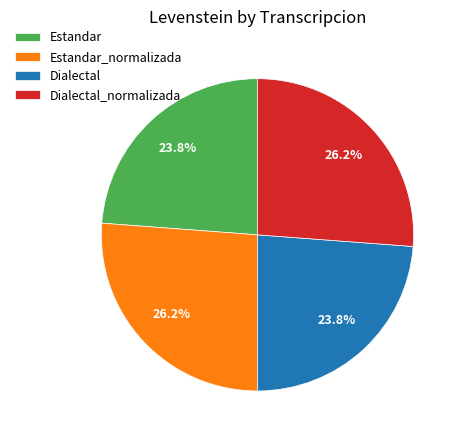

Is Dialectal_normalizada the majority of the pie?

No